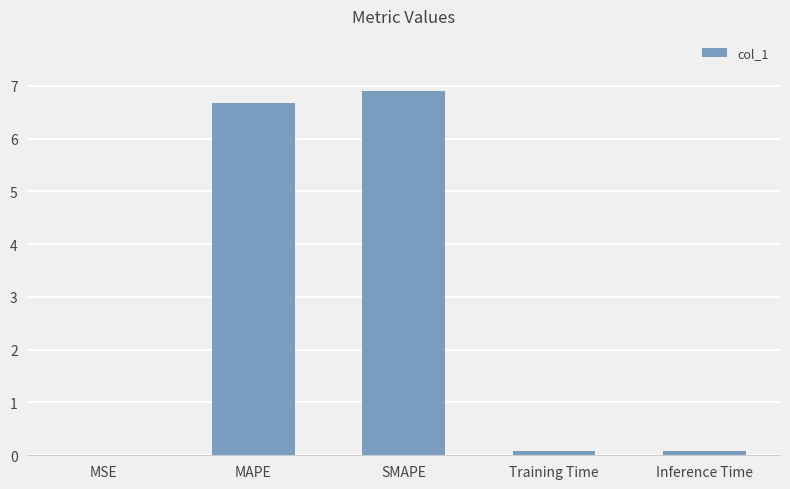

What is the sum of all values?

13.8